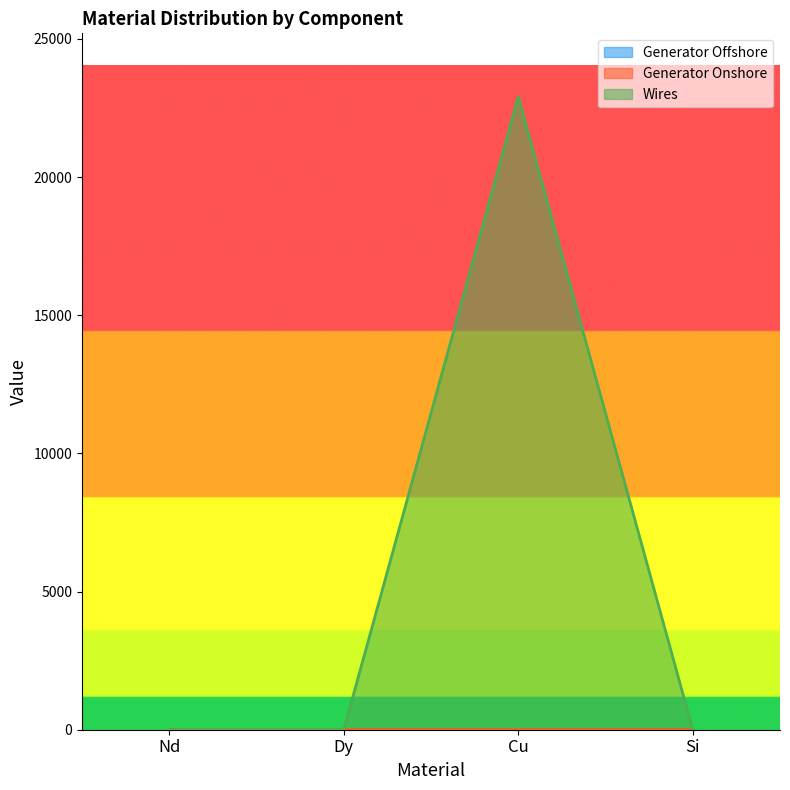

Is it true that Wires equals 34443.8 at Cu?

False